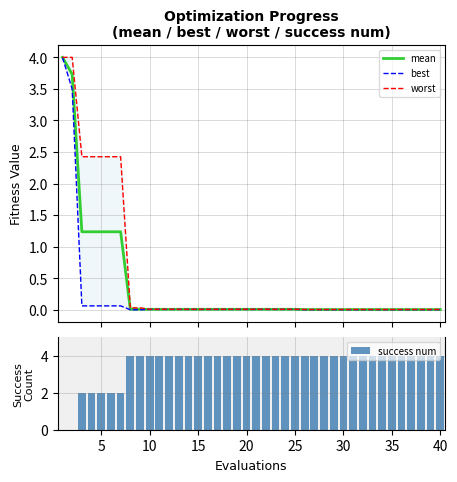

At how many categories does at least one series exceed 0?

40